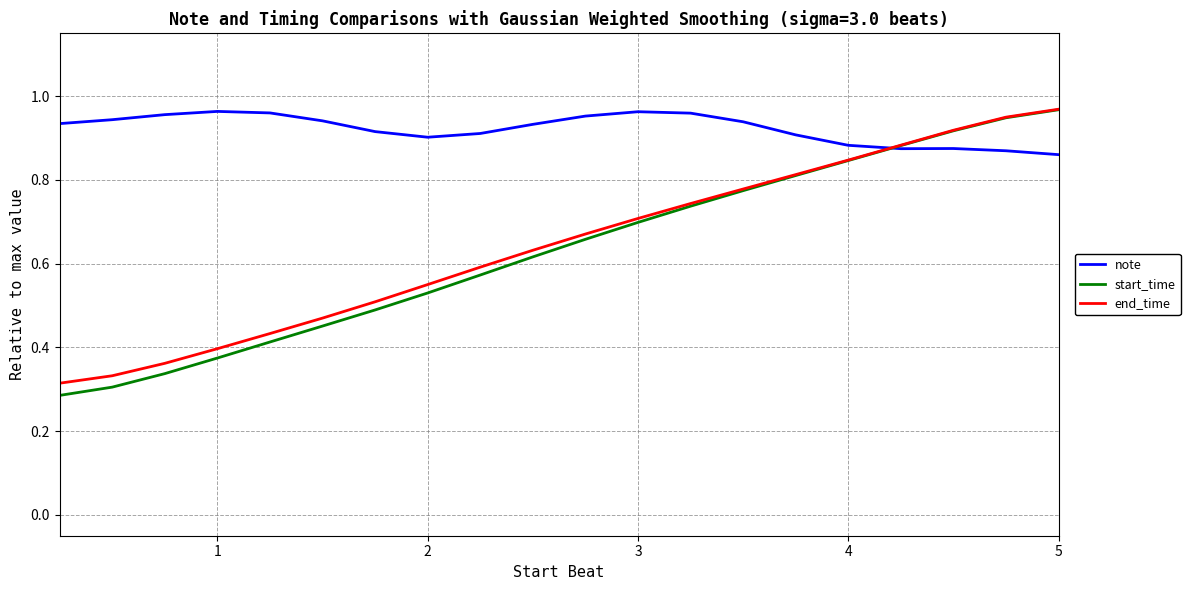

Which series has the widest spread of values?

start_time